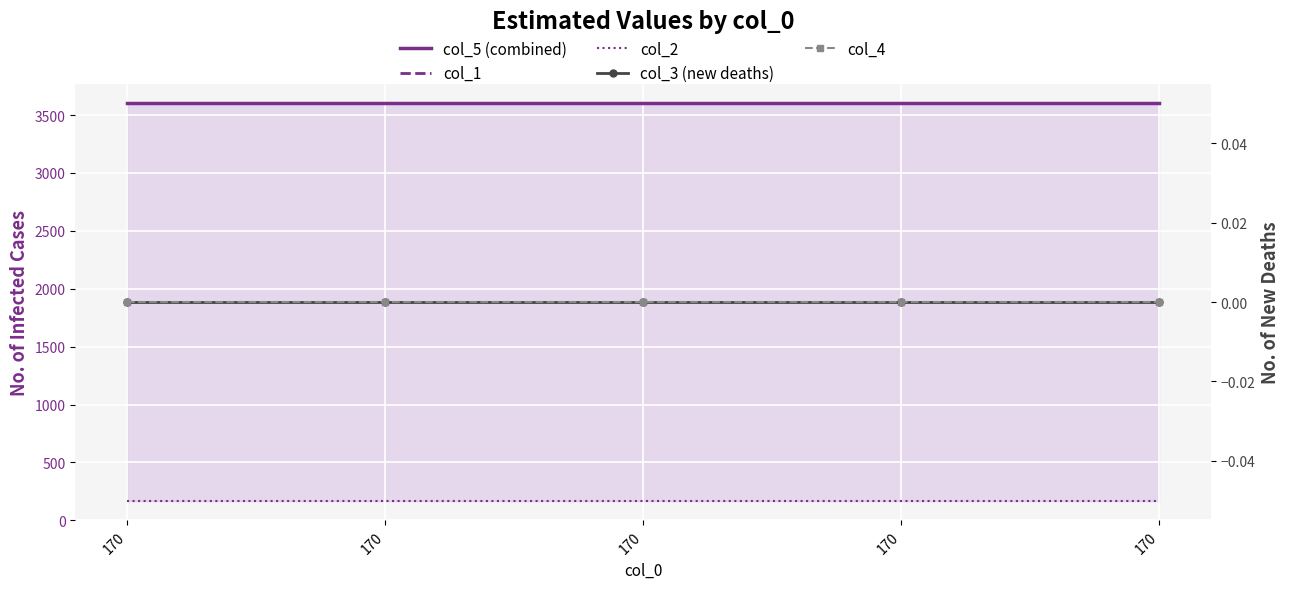

Rank the series at 170 from highest to lowest value.

col_5 (combined), col_1, col_2, col_3 (new deaths), col_4